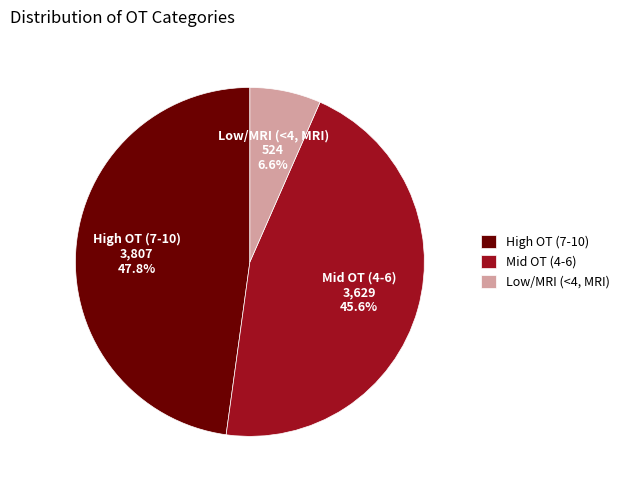

Does Mid OT (4-6) represent more than half of the total?

No